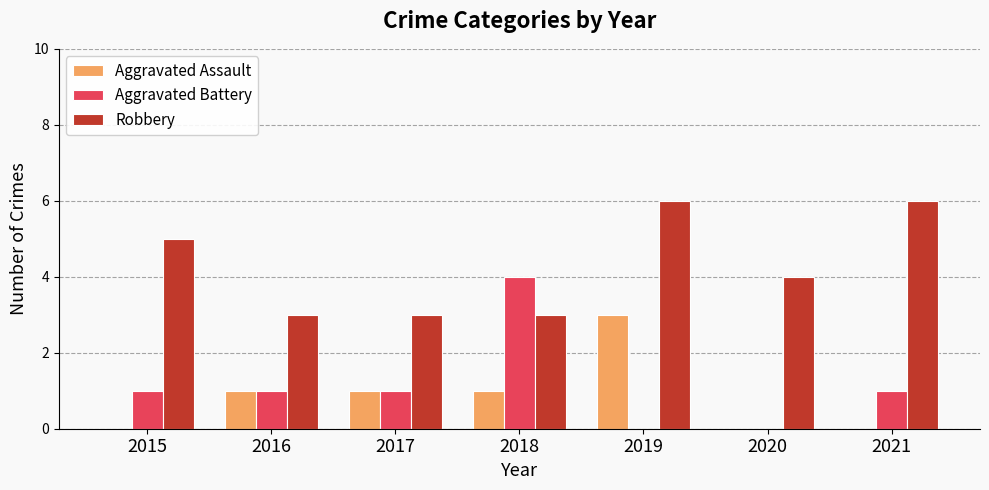

What is the maximum value shown in the chart?

6